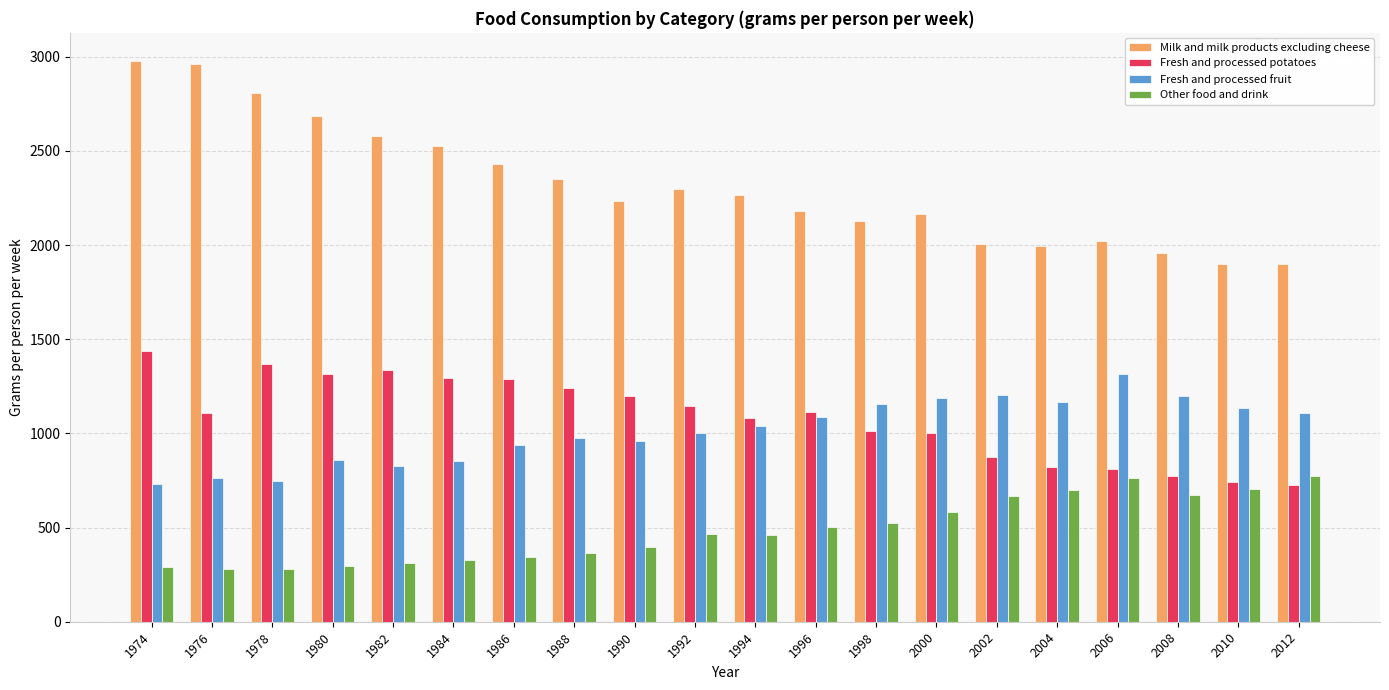

What is the value of the Milk and milk products excluding cheese bar at the 2nd from the left?

2961